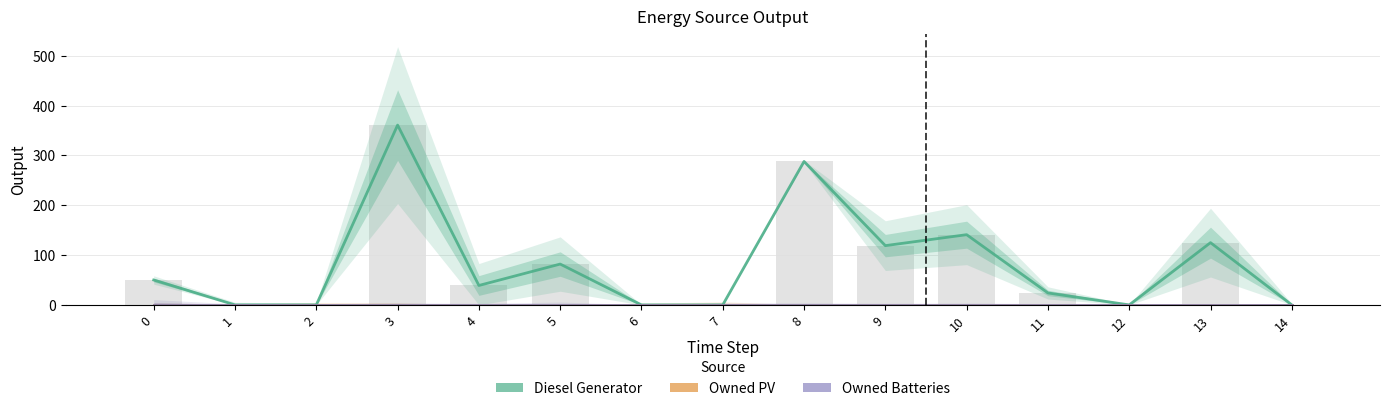

Reading right to left, transcribe all the data shown in this chart.

Diesel Generator: 14=0	13=125	12=0	11=24	10=141	9=119	8=288	7=0	6=0	5=82	4=39	3=361	2=0	1=0	0=50
Owned PV: 14=0	13=0	12=0	11=0	10=0	9=0	8=0	7=0	6=0	5=0	4=0	3=0	2=0	1=0	0=0
Owned Batteries: 14=0	13=0	12=0	11=0	10=0	9=0	8=0	7=0	6=0	5=0	4=0	3=0	2=0	1=0	0=0